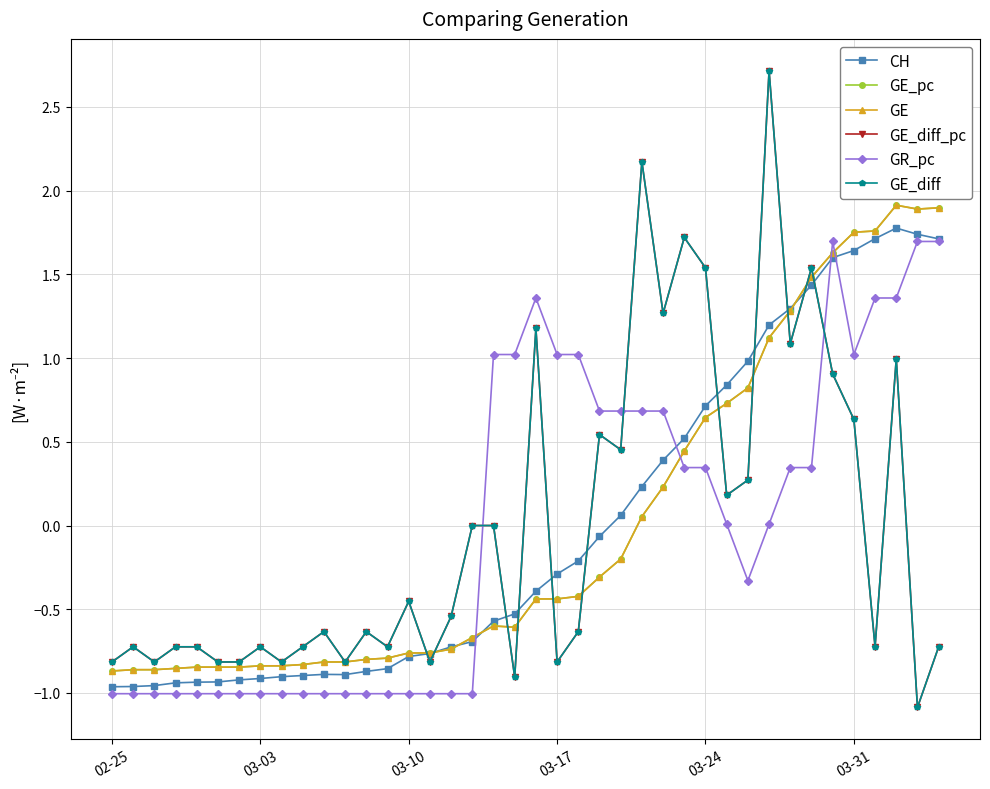

Is this an area chart (filled region under the line)?

No